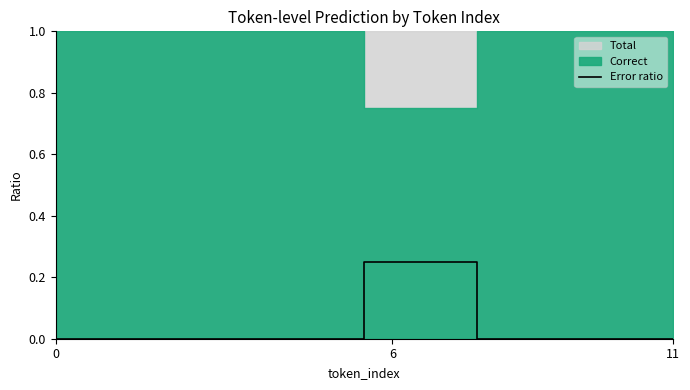

The value at 5 is 0.1. True or false?

False